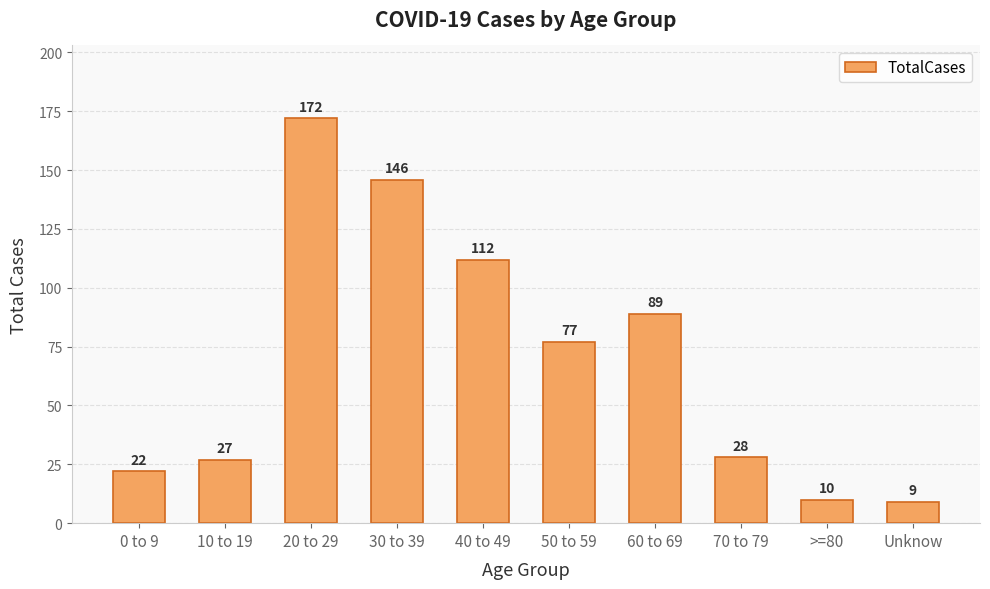

True or false: the data shows 265 at 20 to 29.

False